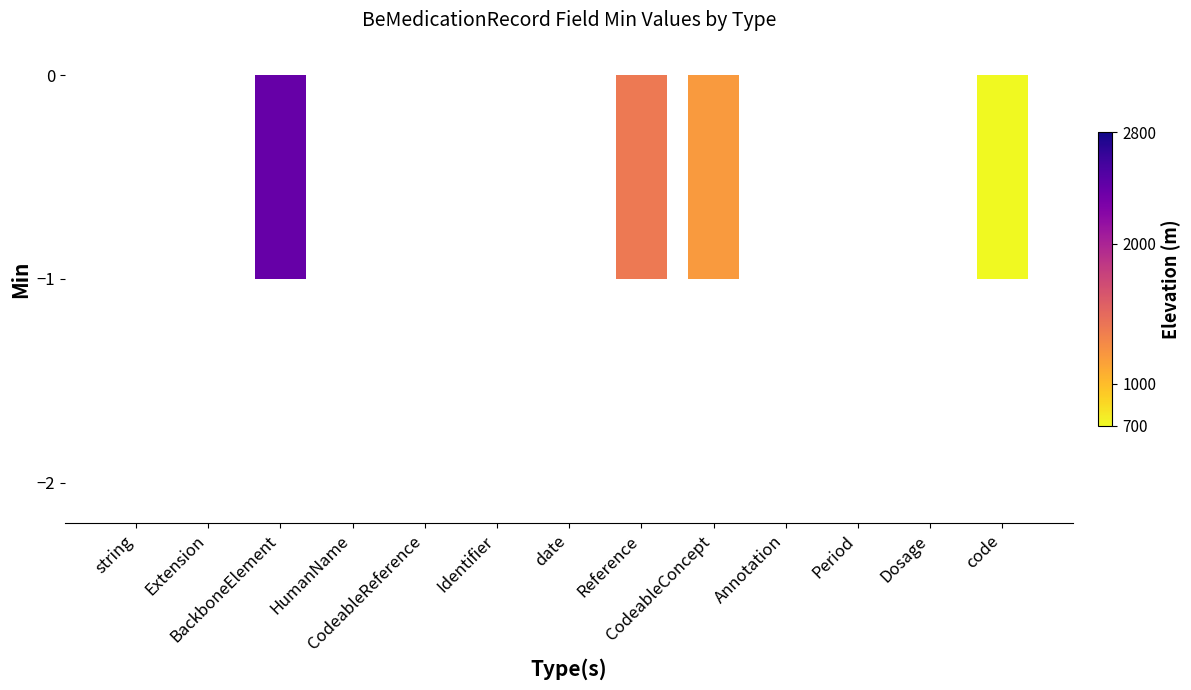

What is the sum of all values?

-4